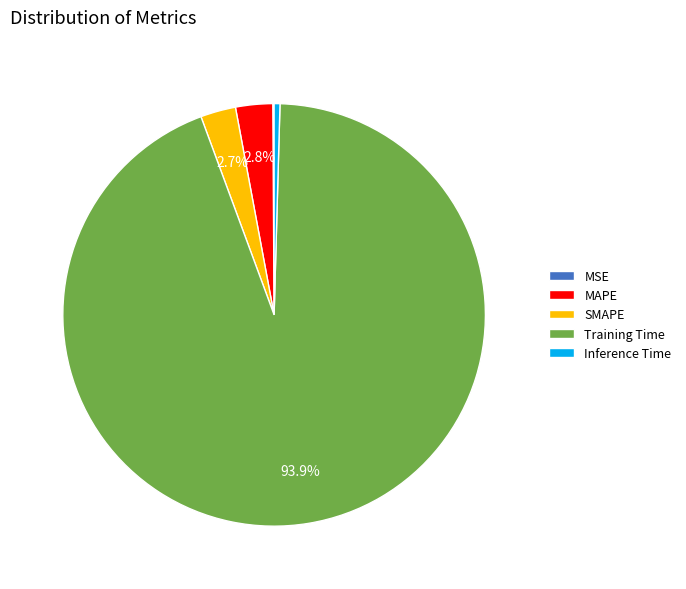

Which slice is the largest?

Training Time